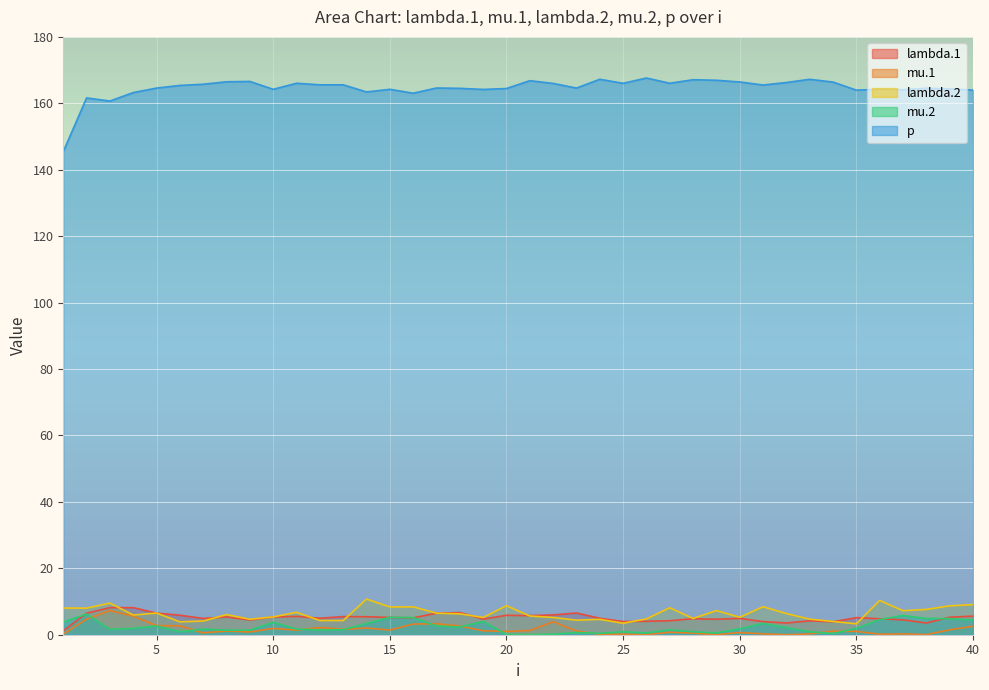

What is the average value of the lambda.2 series?

6.4